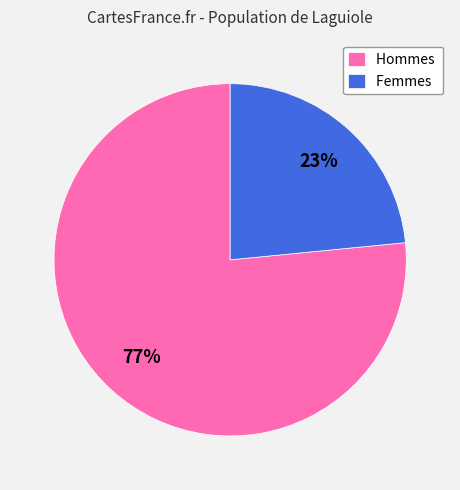

How many segments does this pie chart have?

2